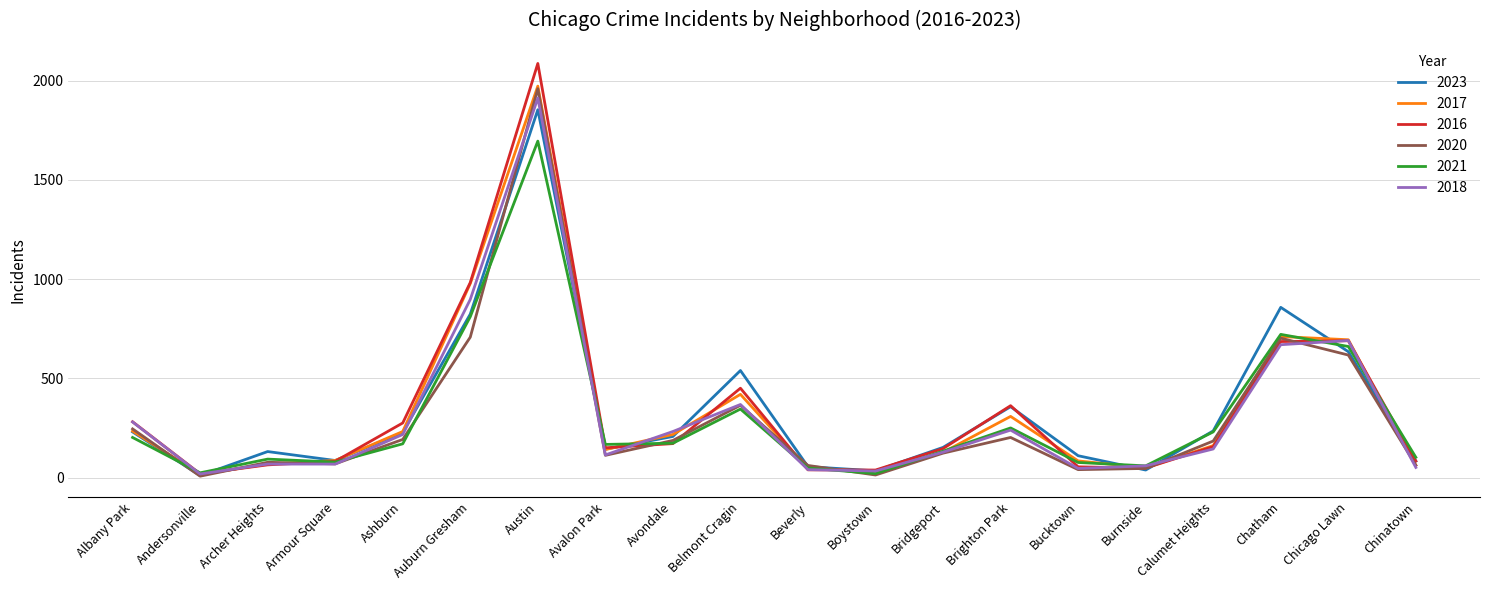

Which series has the widest spread of values?

2016